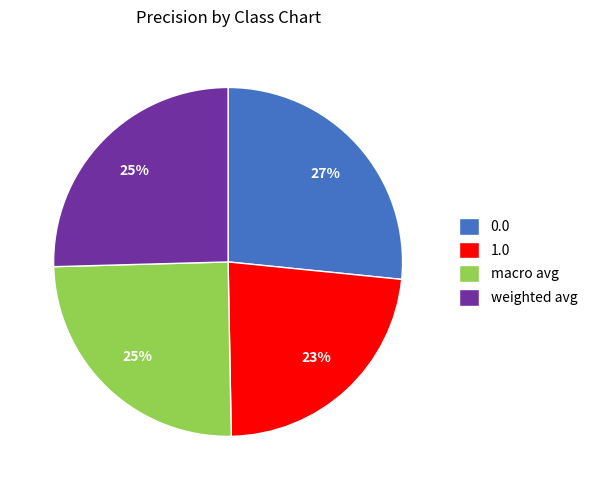

To the nearest percent, what portion does 1.0 represent?

23%